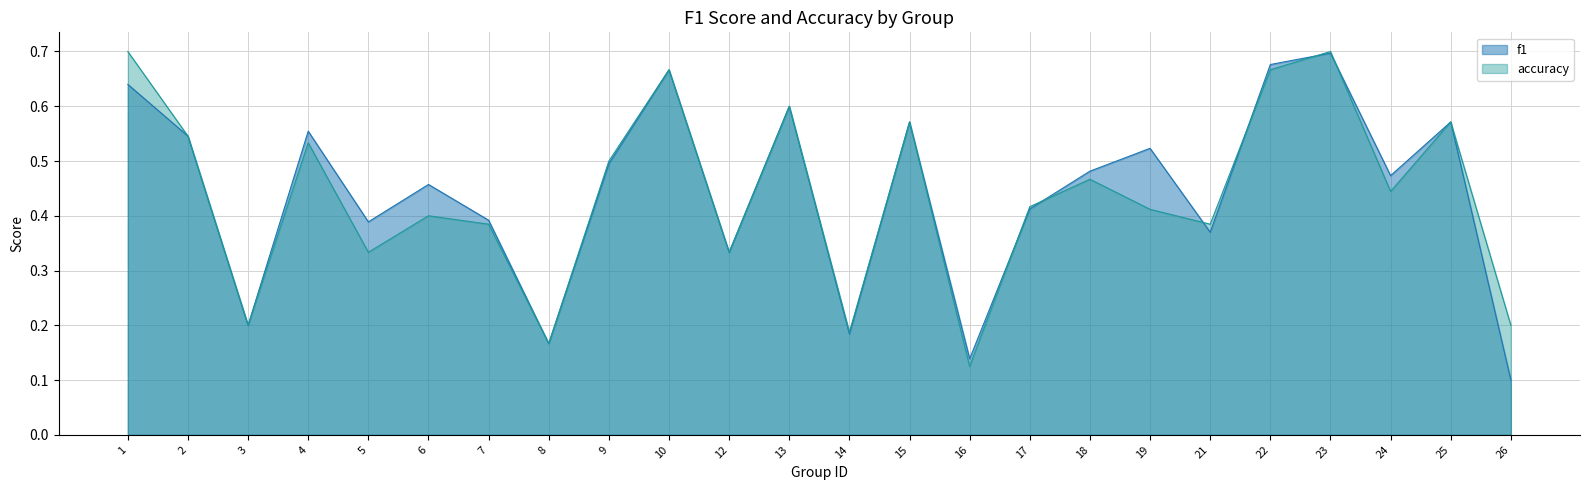

Is it true that accuracy equals 0.1 at 26?

False